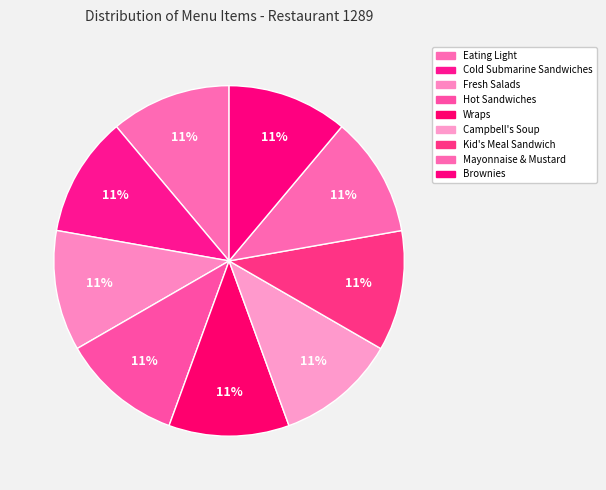

Is it true that Kid's Meal Sandwich is 11% of the pie?

True